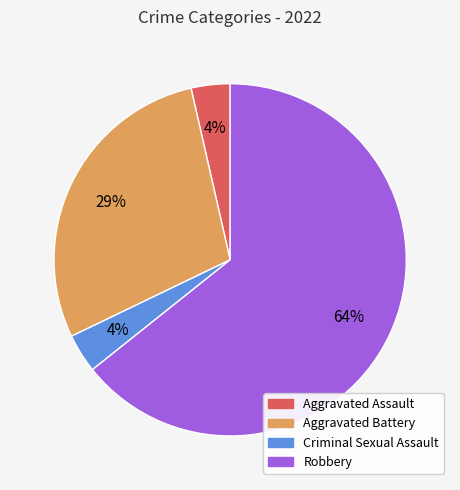

To the nearest percent, what is the average slice percentage?

25%